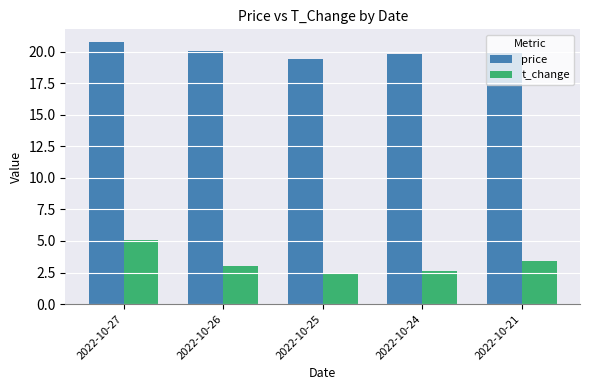

How many values in the t_change series exceed 3?

3